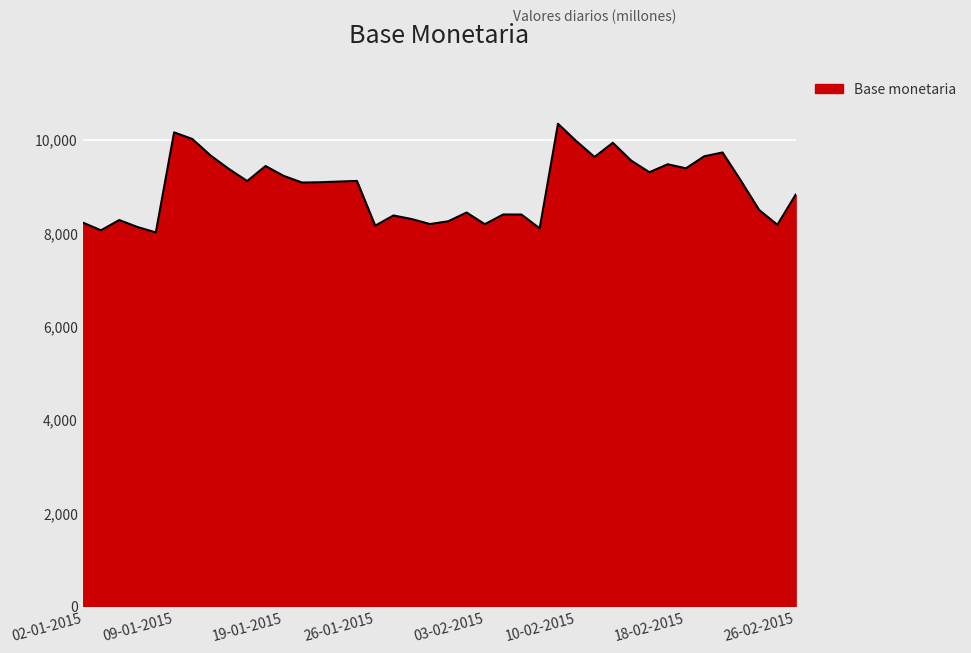

What is the smallest value displayed?

8013